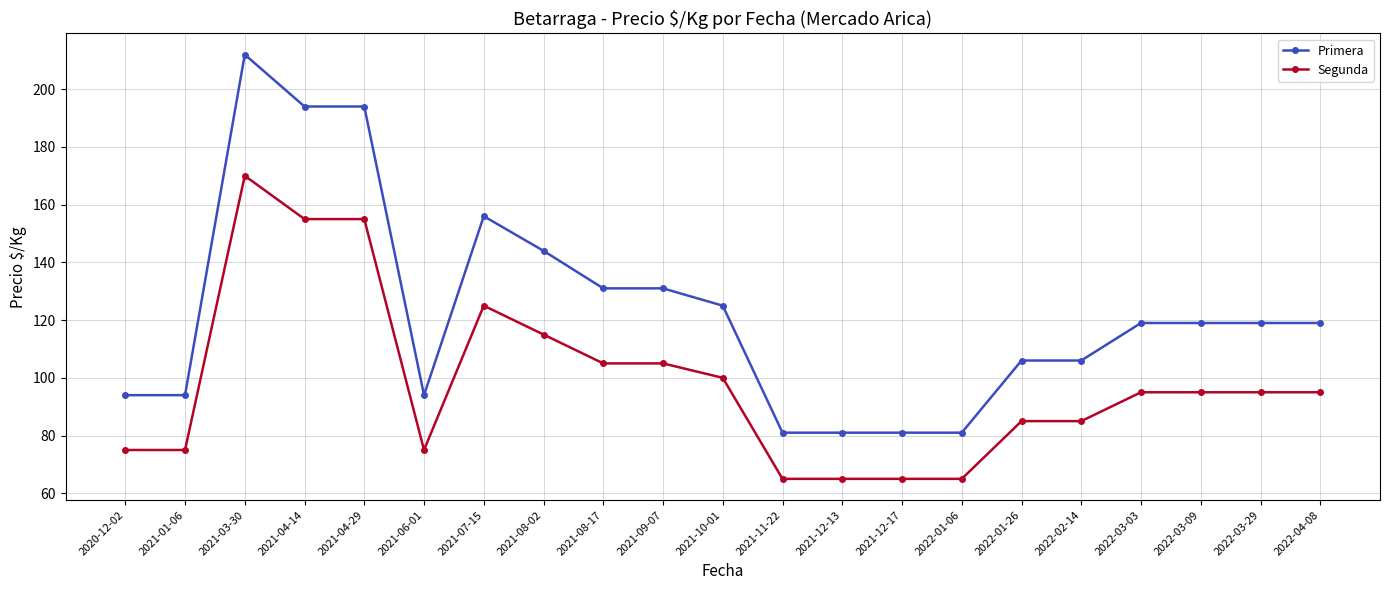

What is the greatest value displayed?

212